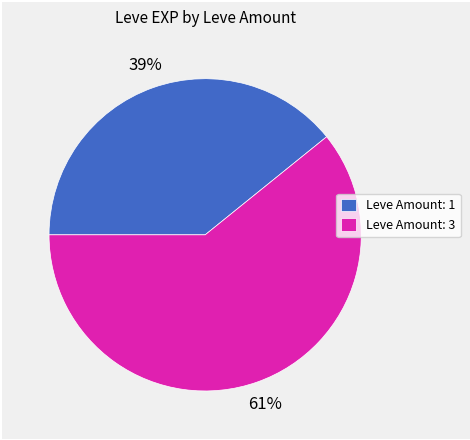

Do Leve Amount: 3 and Leve Amount: 1 together represent more than half of the pie?

Yes